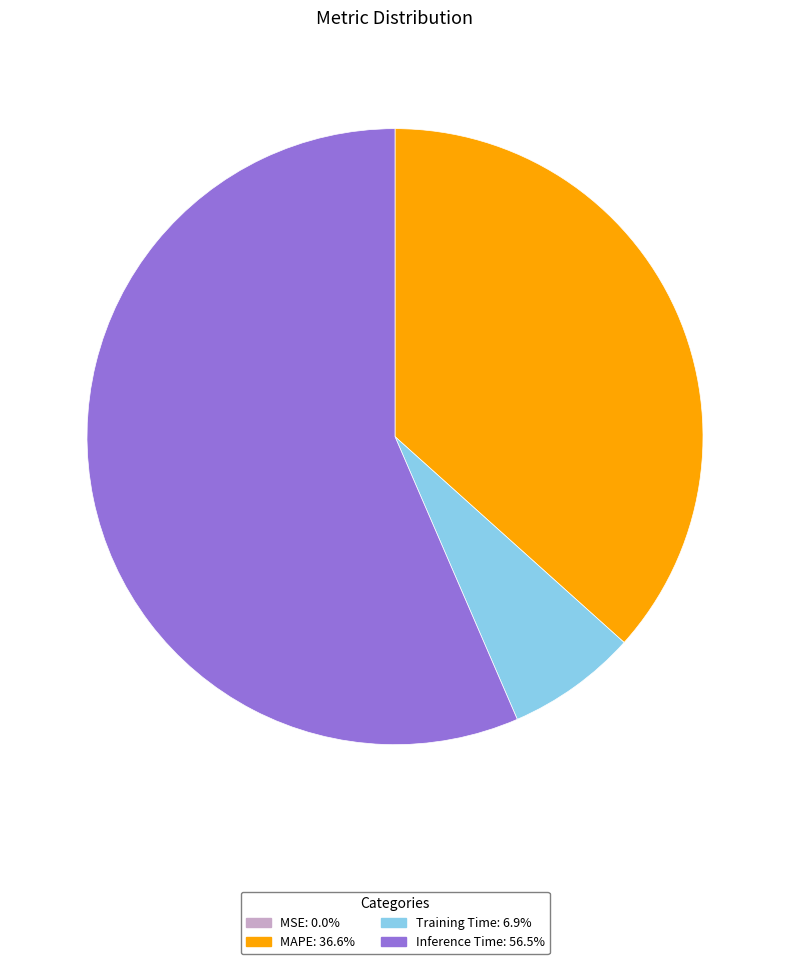

Is the sum of Inference Time: 56.5% and Training Time: 6.9% greater than half?

Yes